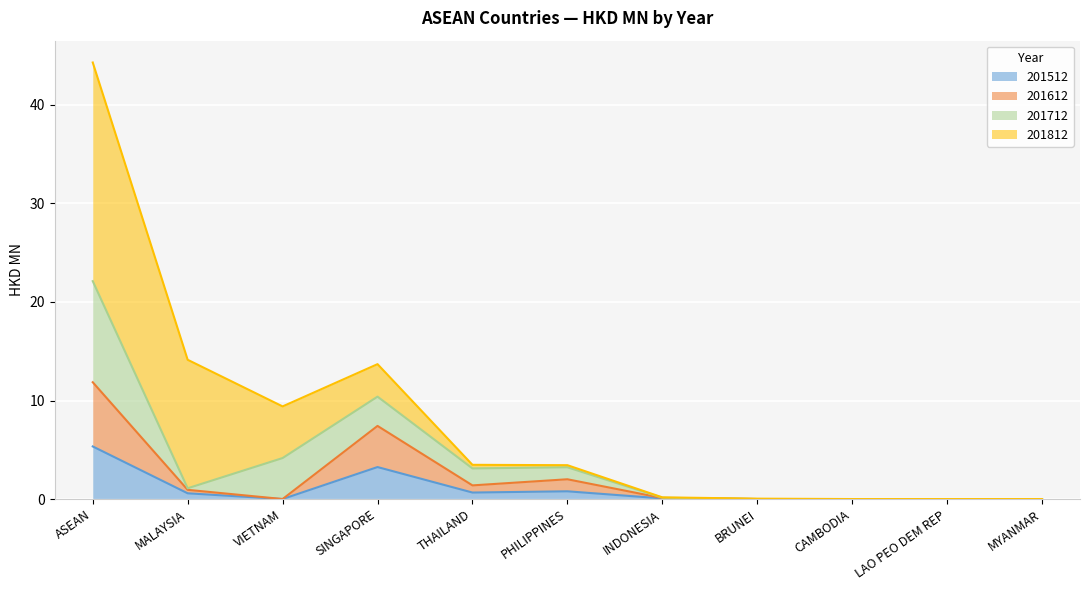

Which category has the highest value in the 201612 series?

ASEAN